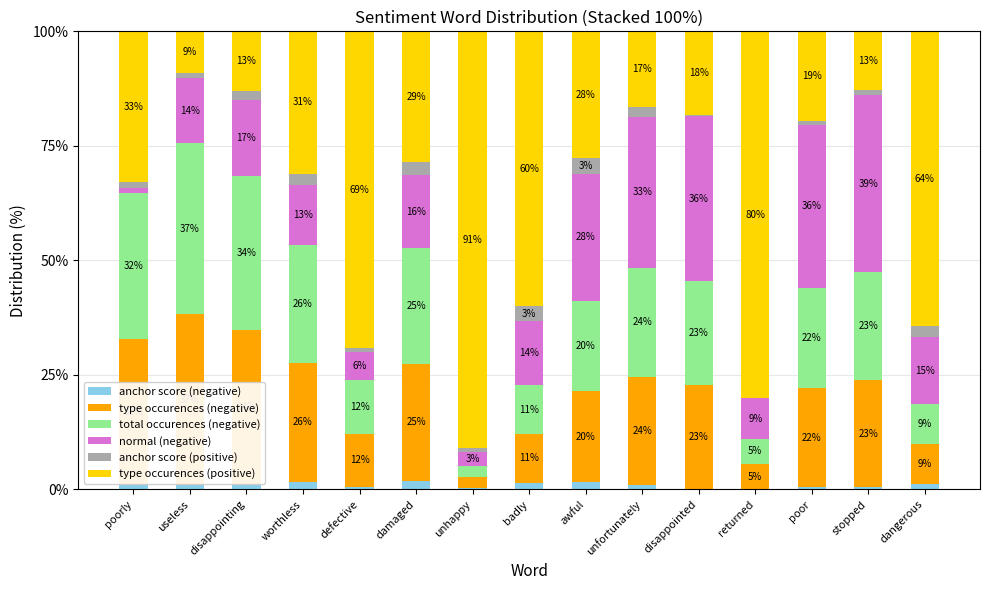

Is it true that normal (negative) equals 27.7 at awful?

True